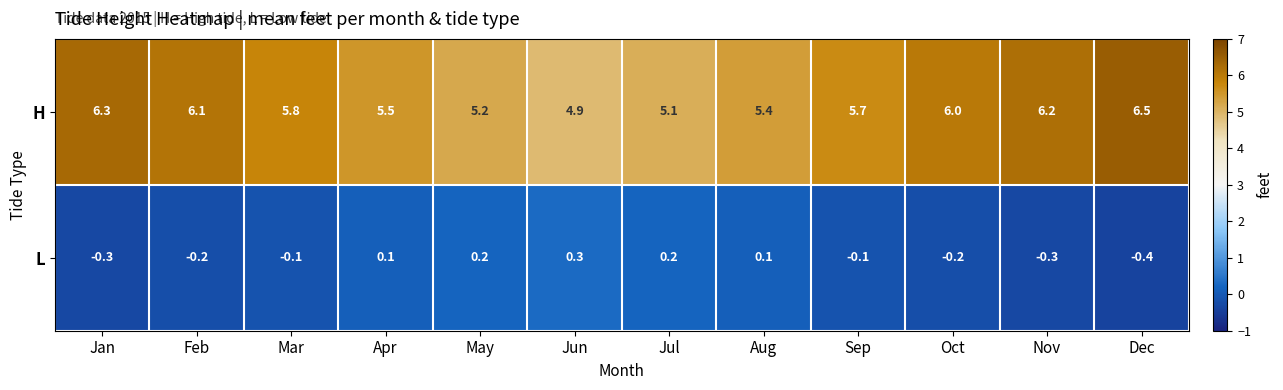

Between Mar and May, which series saw the biggest shift?

H